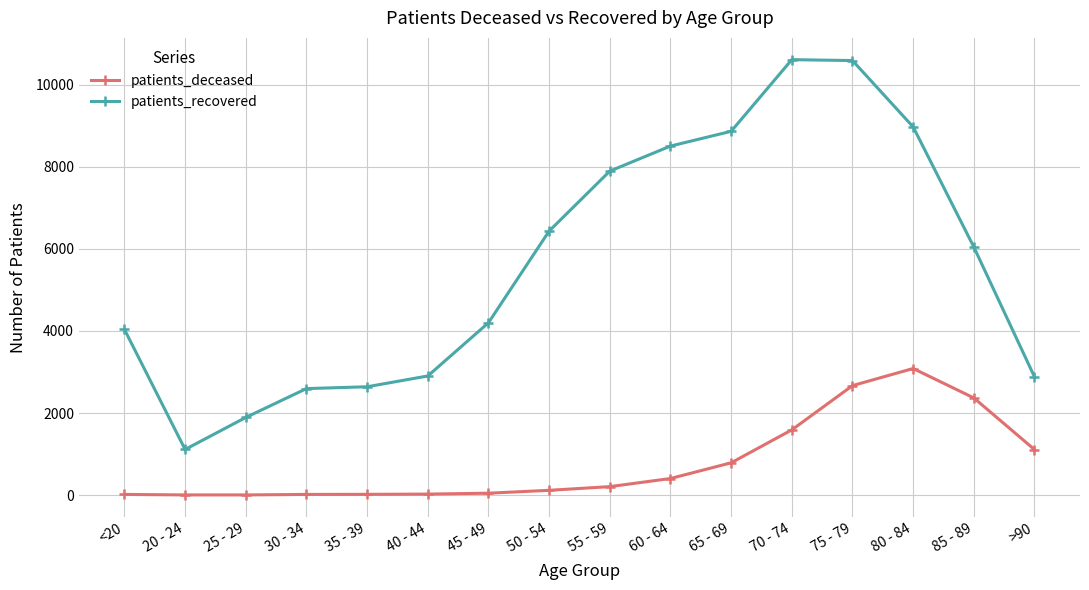

True or false: patients_deceased has more than 0 interior local peaks.

True